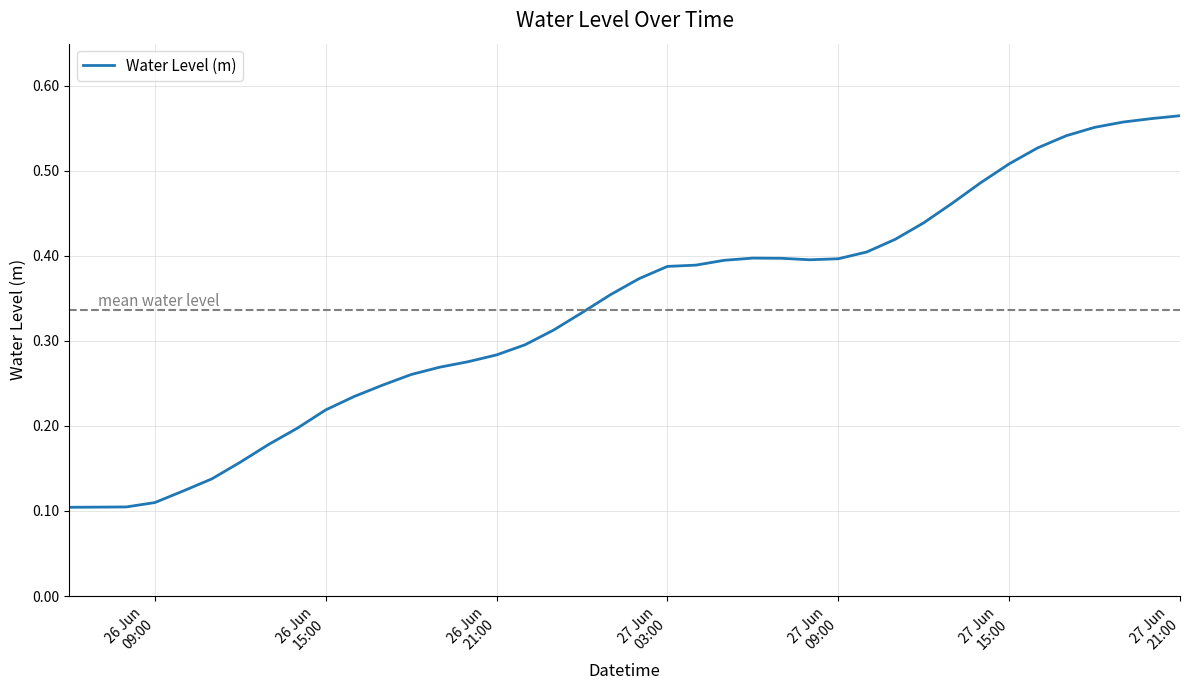

At which label is the value closest to 0?

26 Jun
09:00